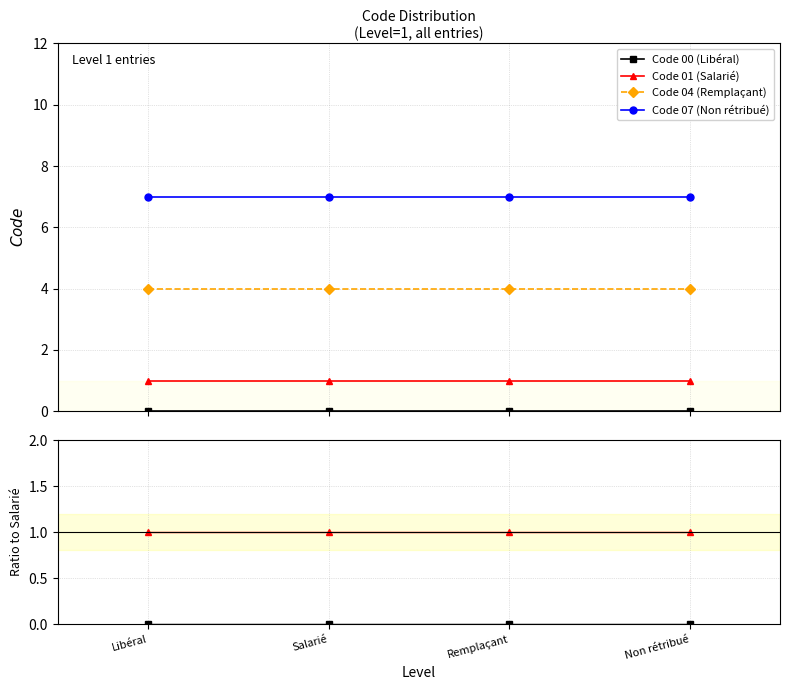

What is the difference between the highest and lowest values at Libéral?

7